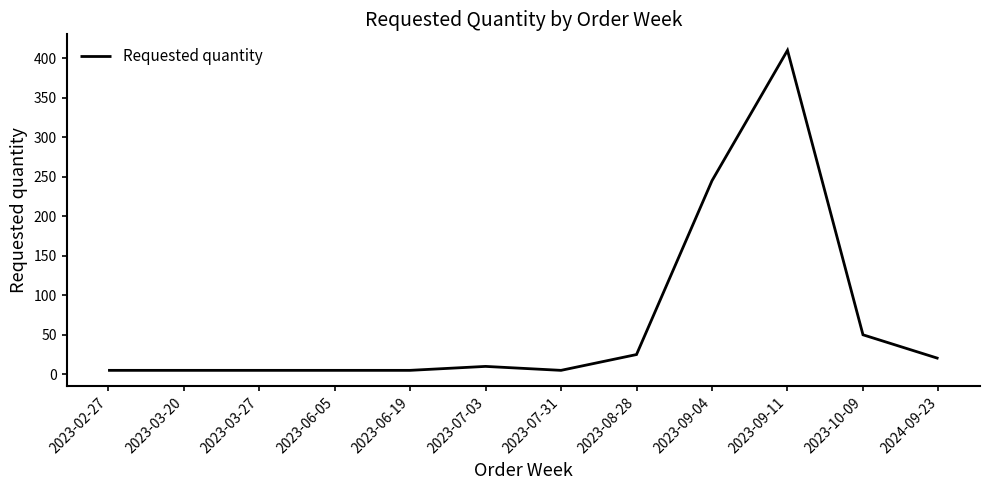

Reading left to right, transcribe all the data shown in this chart.

2023-02-27=5	2023-03-20=5	2023-03-27=5	2023-06-05=5	2023-06-19=5	2023-07-03=10	2023-07-31=5	2023-08-28=25	2023-09-04=245	2023-09-11=410	2023-10-09=50	2024-09-23=20